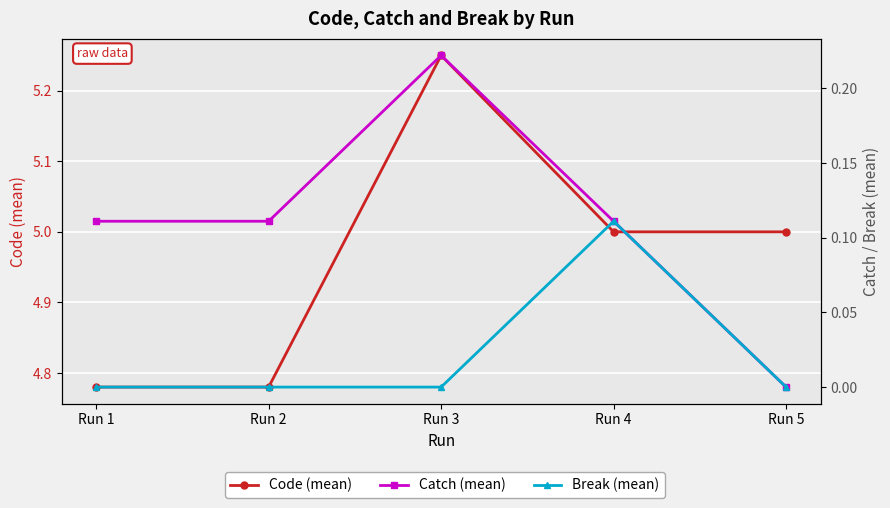

What is the value of the Code (mean) point at the 2nd from the left?

4.8